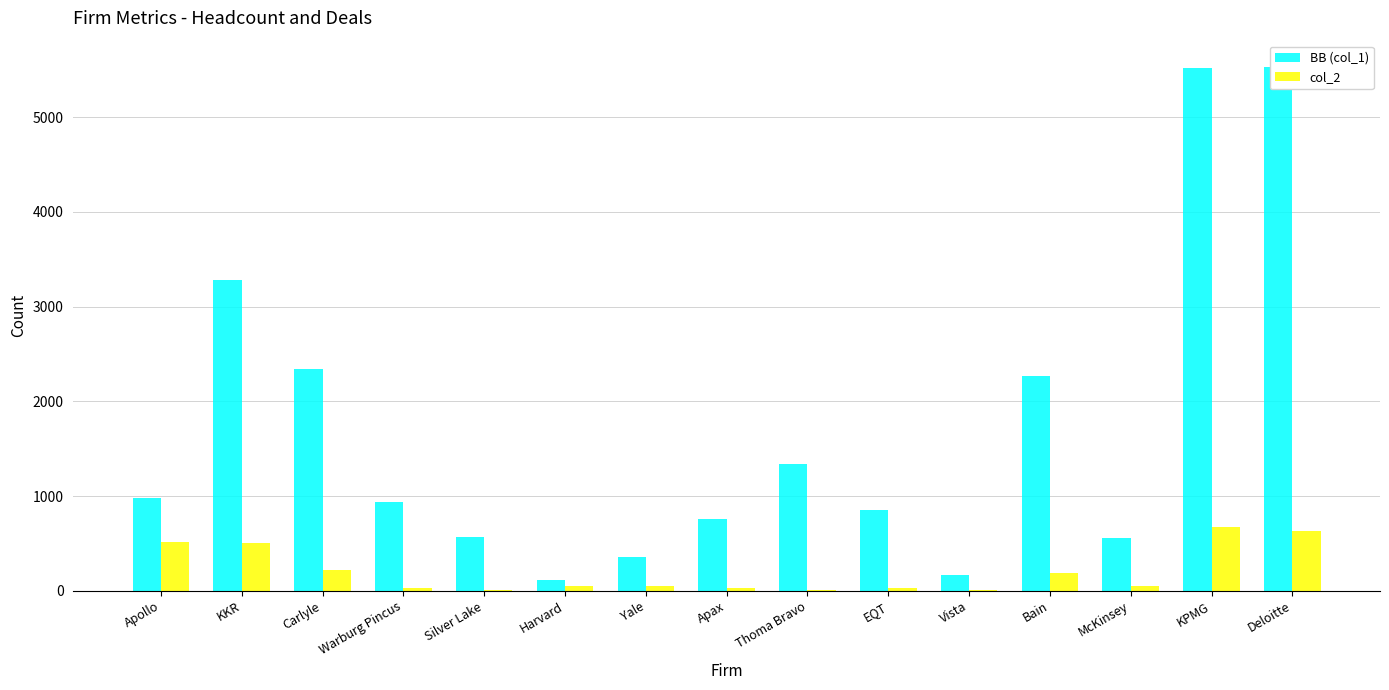

Rank the series by their maximum value, from highest to lowest.

BB (col_1), col_2